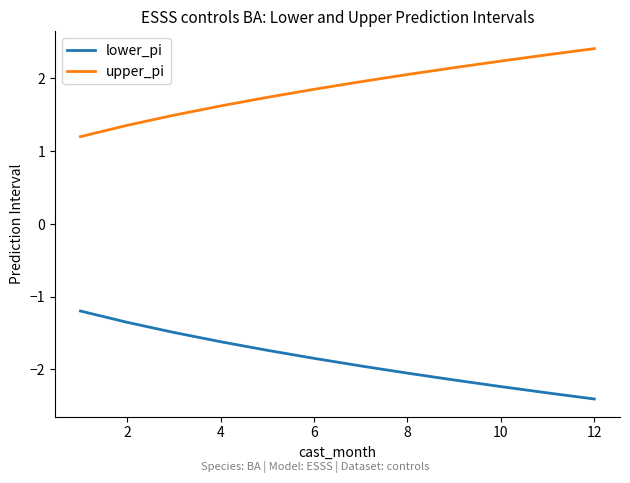

What is the difference between the maximum and minimum values in the lower_pi series?

1.2